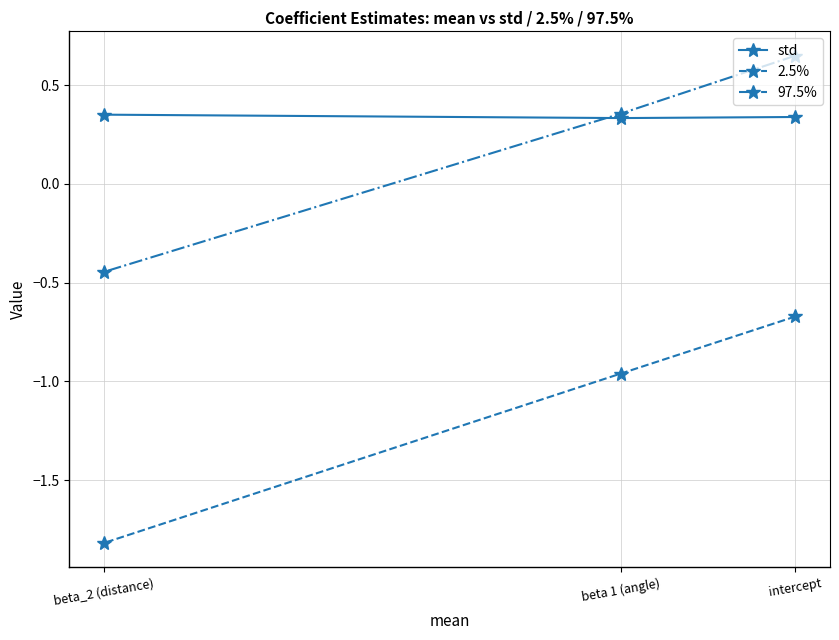

List the series in order of their peak value, highest first.

97.5%, std, 2.5%